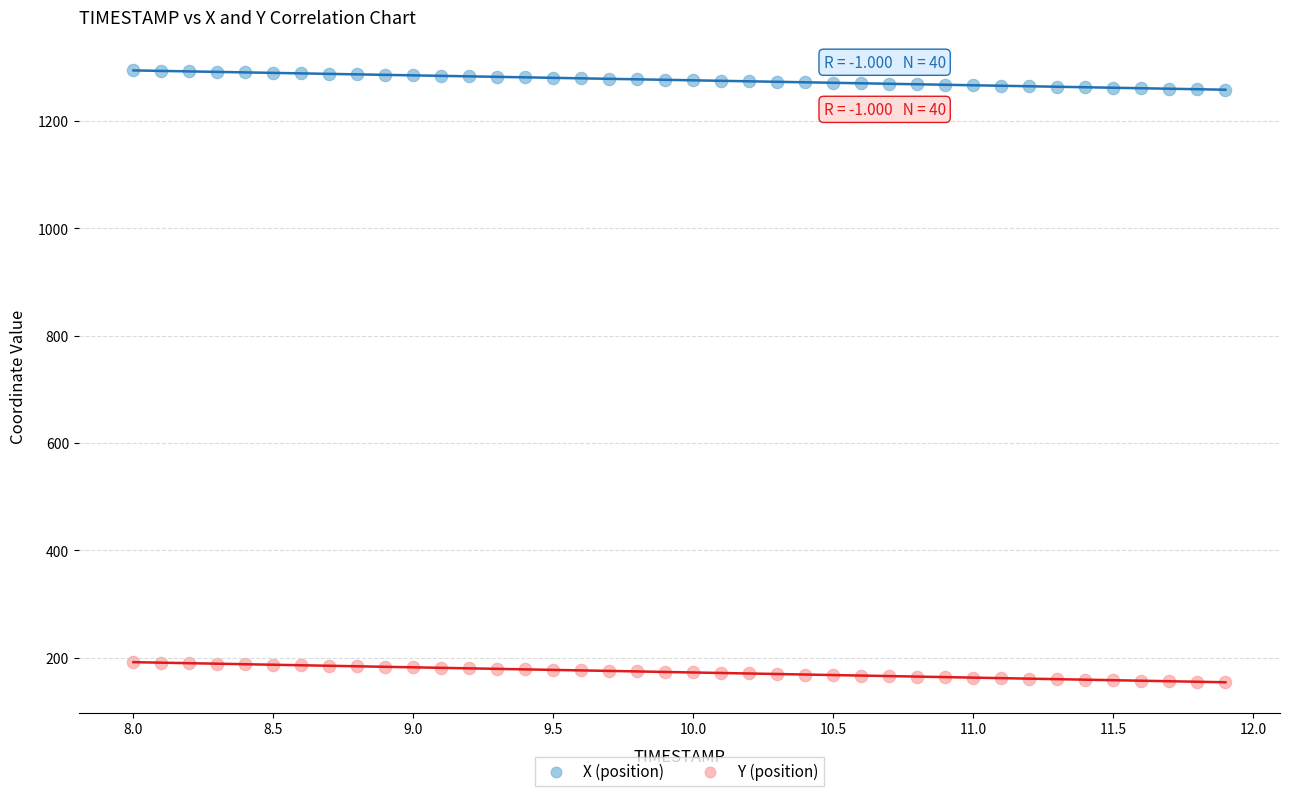

Across all data points, what is the range of X values (max minus min)?

3.9